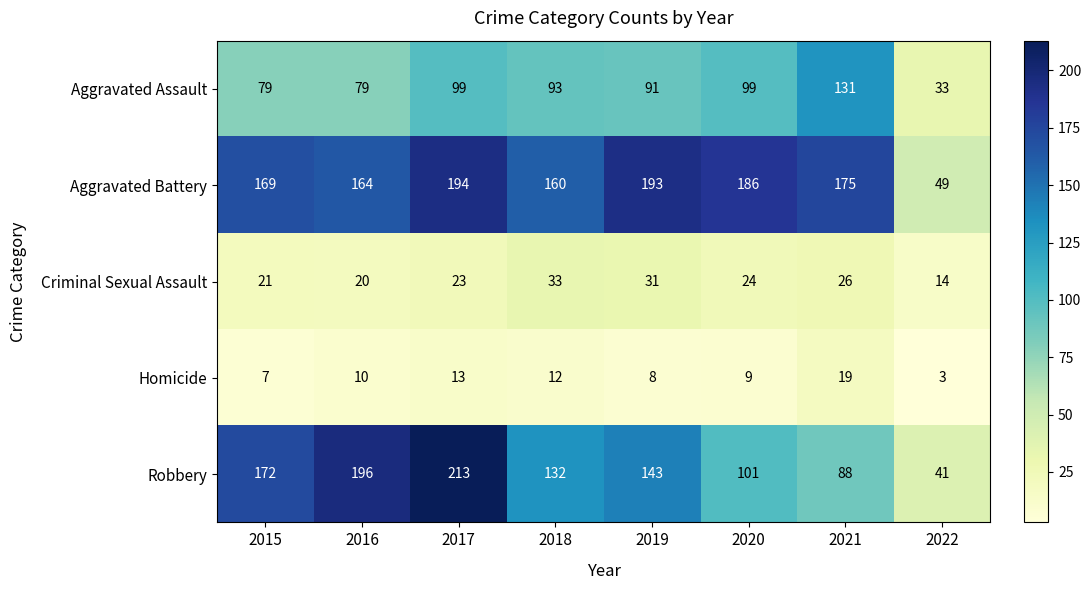

Between 2018 and 2019, which series saw the biggest shift?

Aggravated Battery